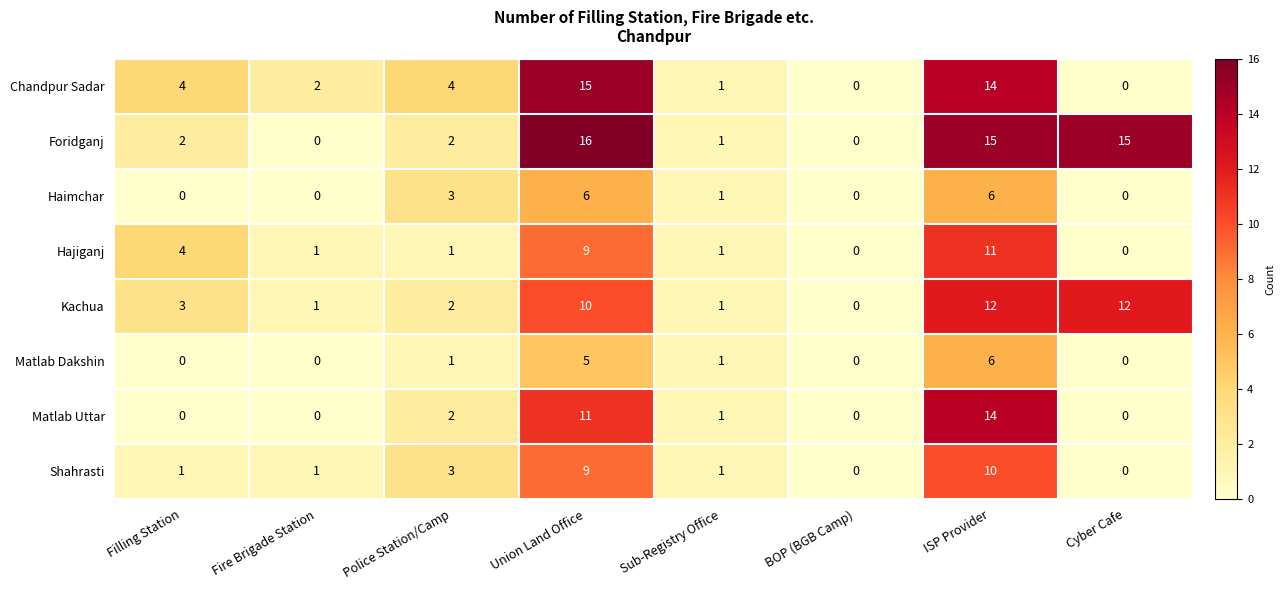

Which series has the widest spread of values?

Foridganj